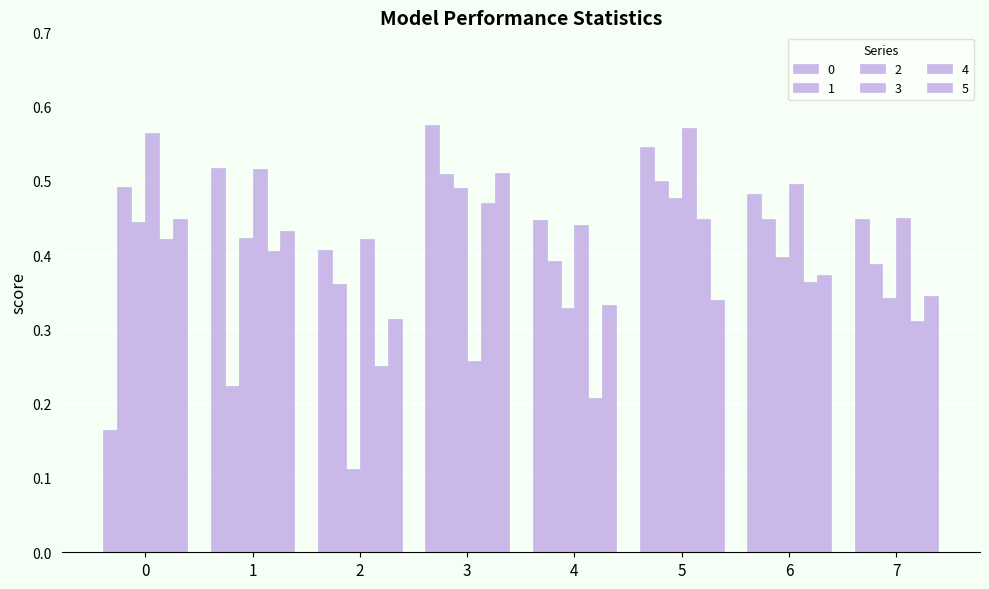

What is the difference between the second highest and minimum values in the 0 series?

0.4